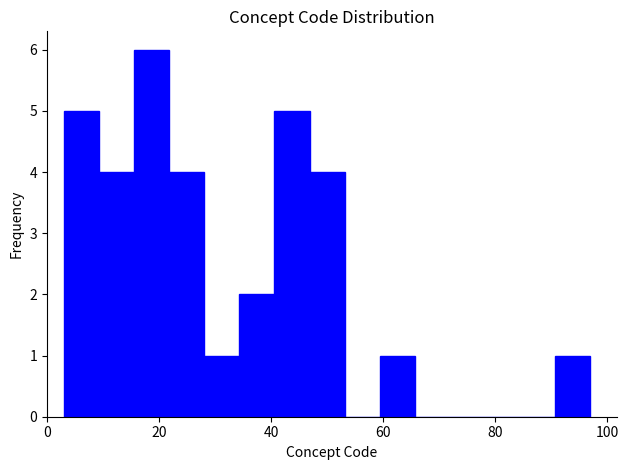

Around what value on the x-axis is the tallest bar? Give the approximate position of its centre, as read against the axis.

18